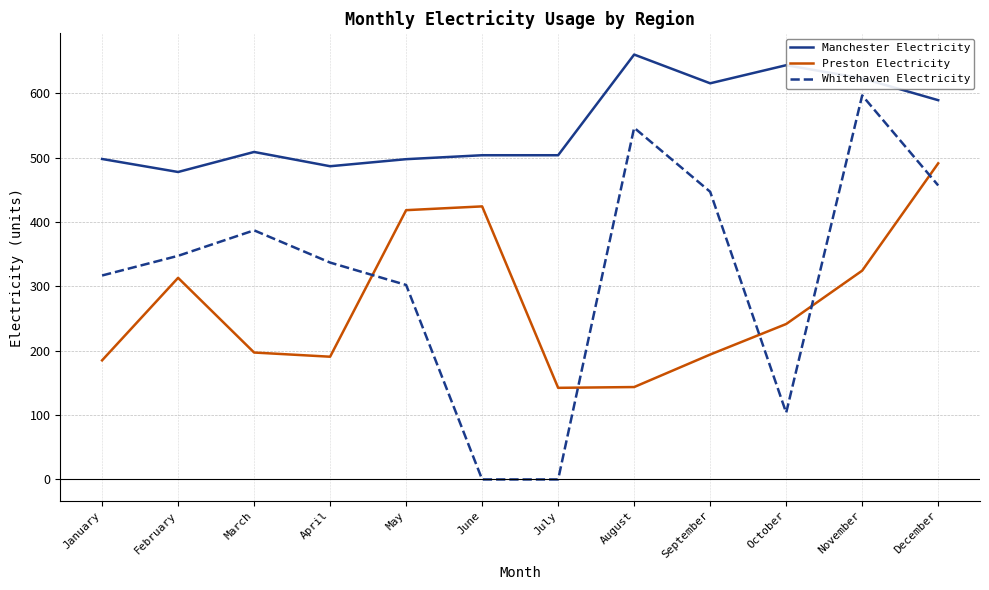

Is it true that Preston Electricity equals 514.8 at November?

False